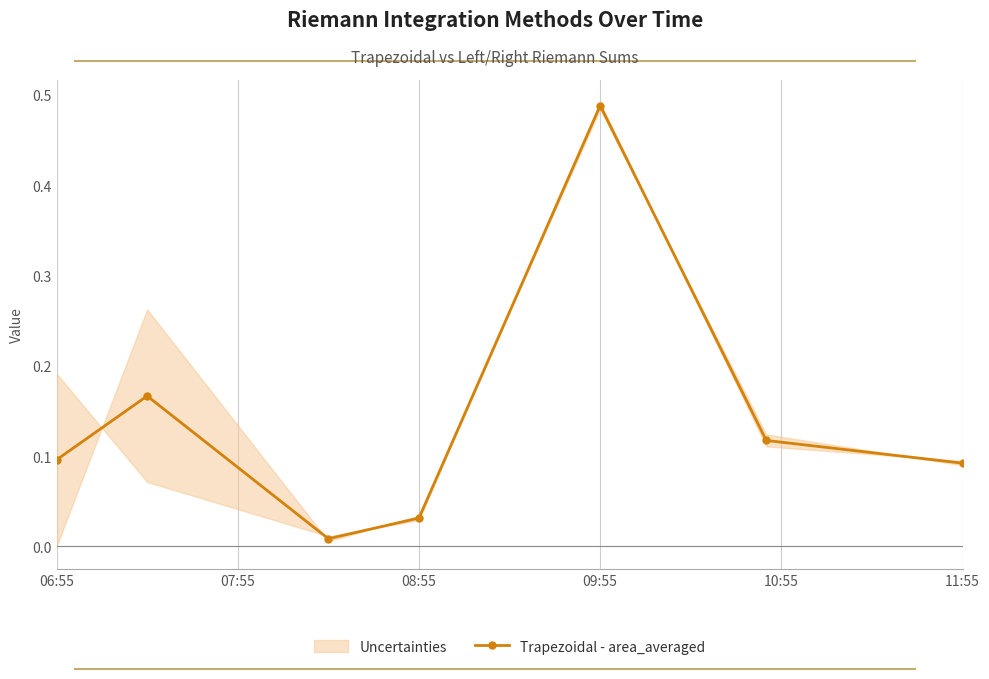

True or false: the data shows 0.1 at 06:55.

True